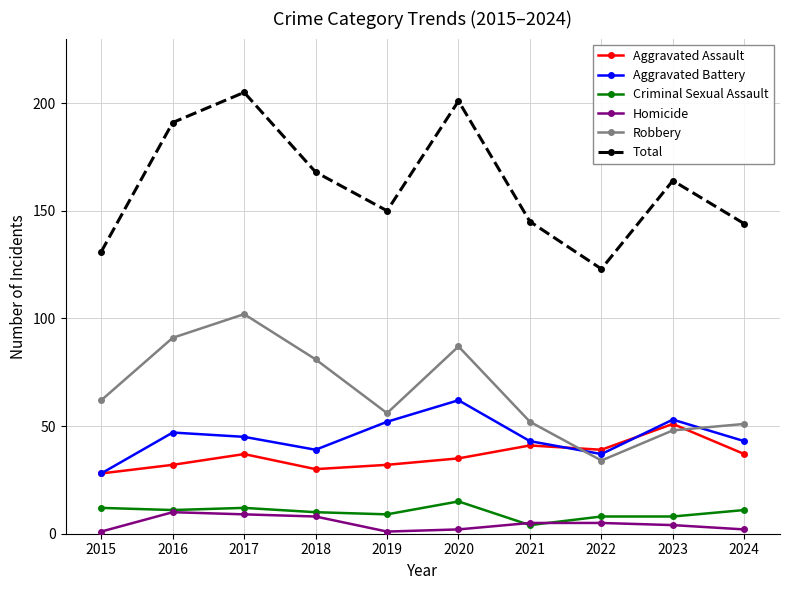

True or false: Homicide has a value of 2 at 2020.

True